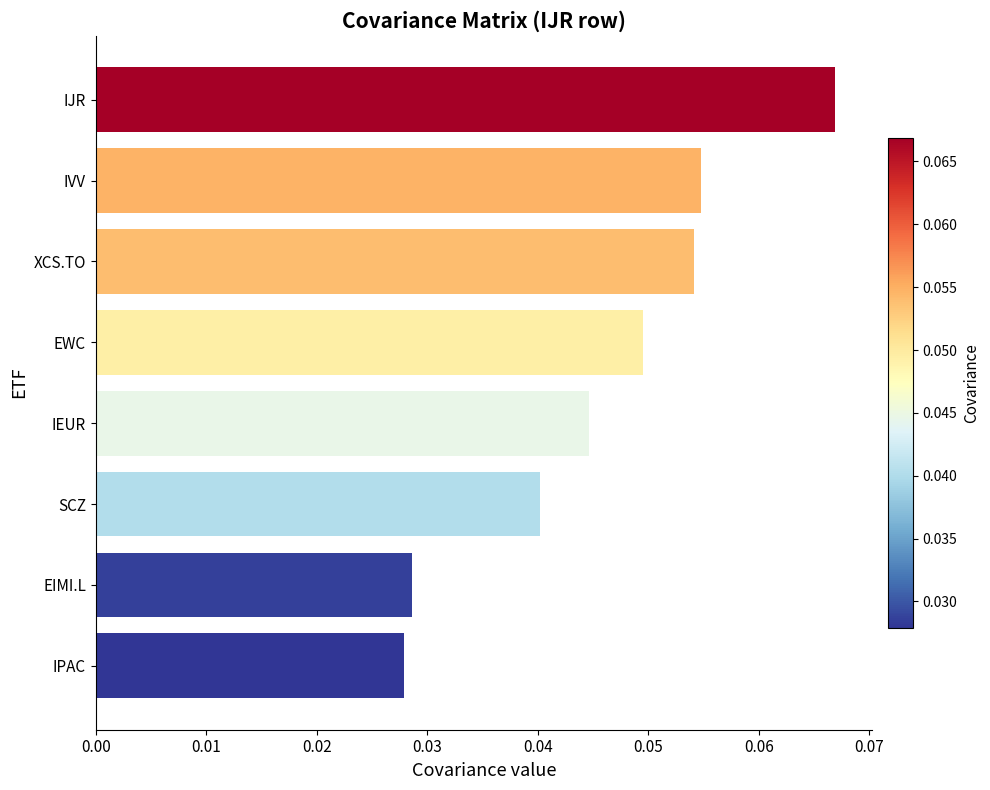

Which label corresponds to the largest value in the chart?

IJR